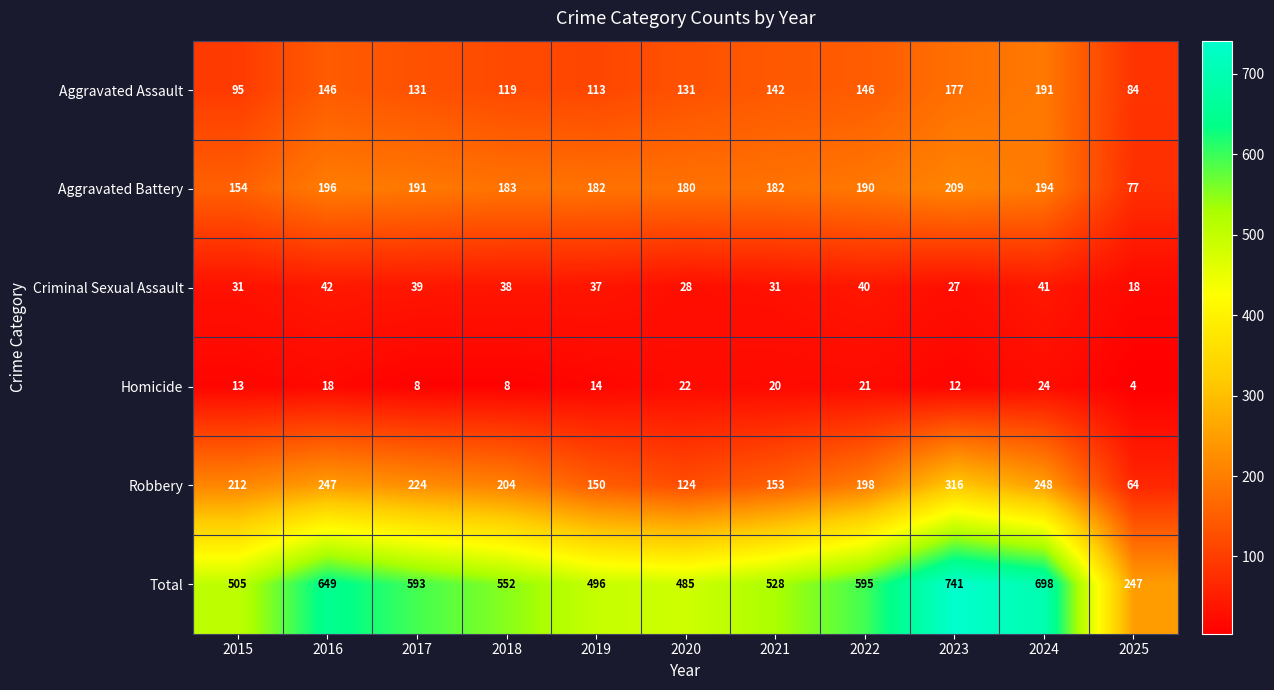

What is the average value of the Aggravated Battery series?

176